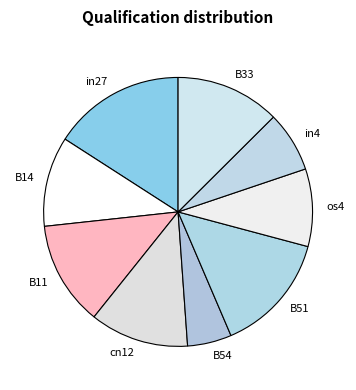

Combined, do B33 and B54 account for over 50%?

No